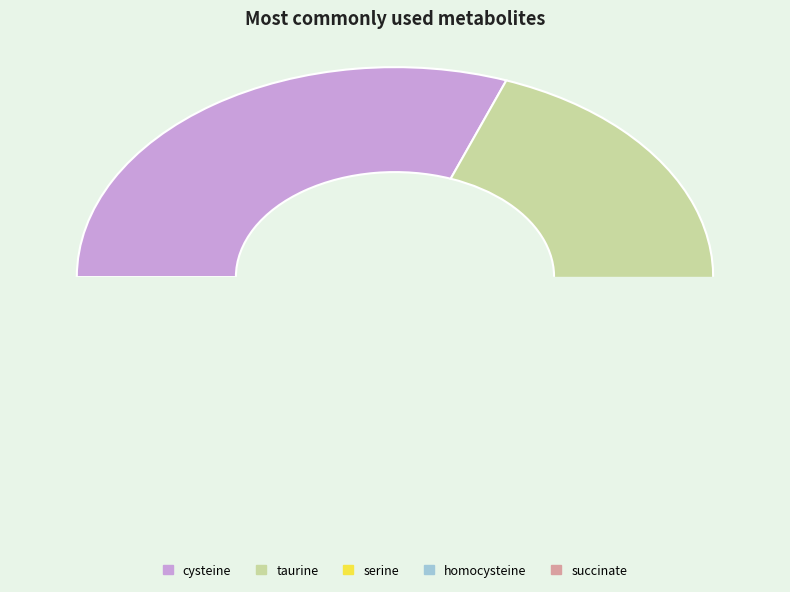

Is there any slice that represents more than half of the pie?

No